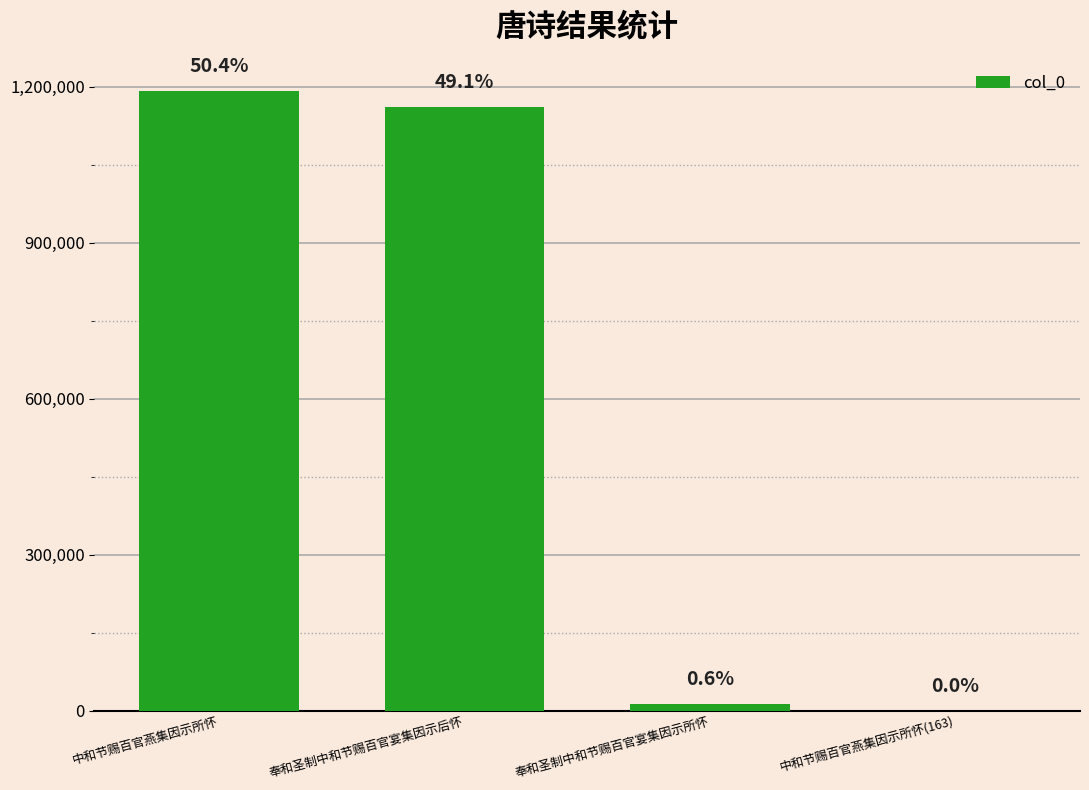

True or false: the data shows 292 at 中和节赐百官燕集因示所怀(163).

False